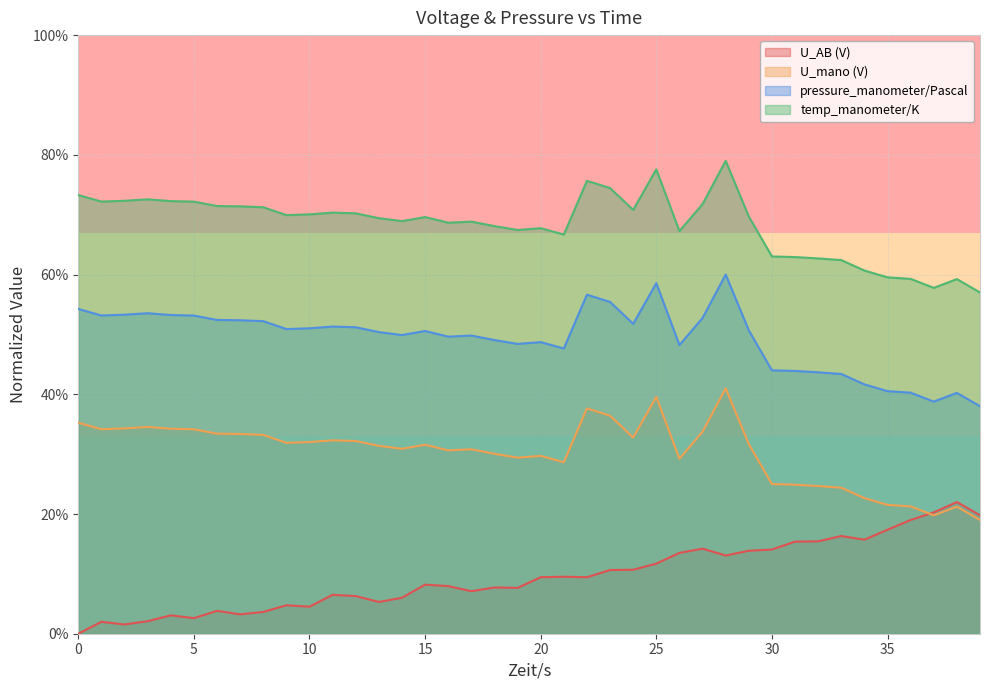

Does the chart have visible grid lines?

Yes